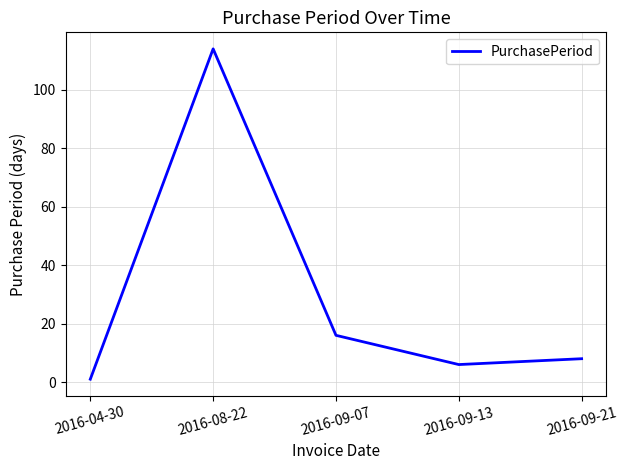

What is the ratio of the value at 2016-08-22 to the value at 2016-09-07?

7.1